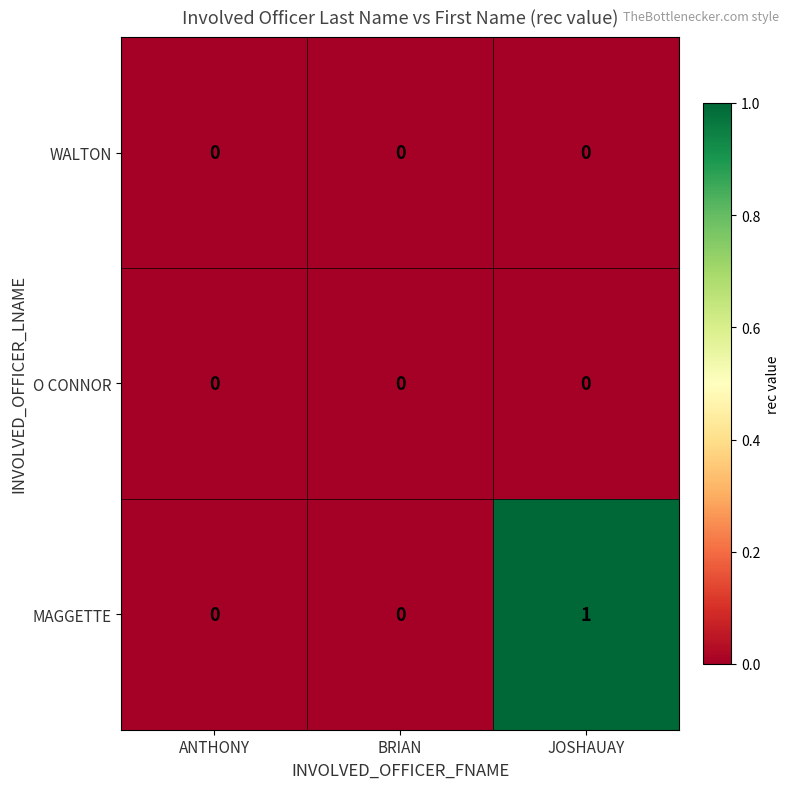

How many categories are shown in the chart?

3